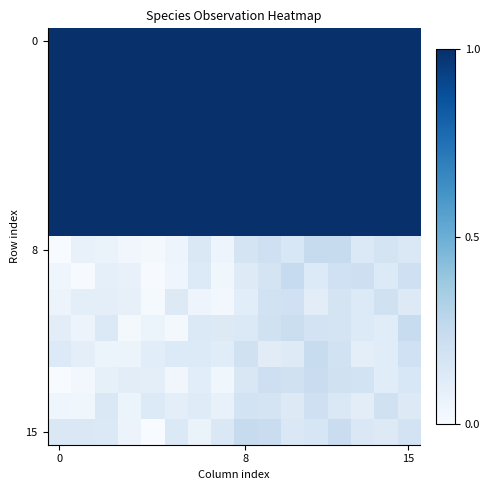

At how many categories does at least one series exceed 0?

16